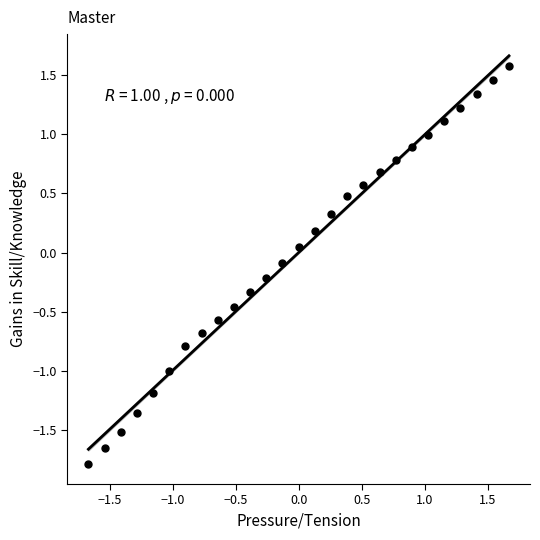

What is the range of X values (max minus min)?

3.3